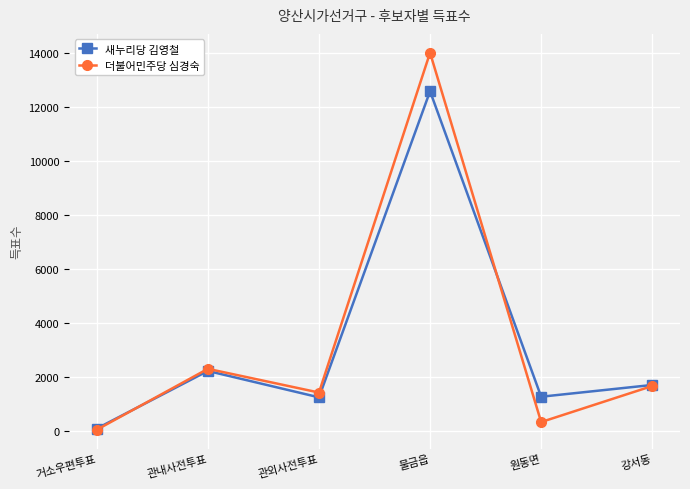

At which category does the chart reach its peak across all series?

물금읍